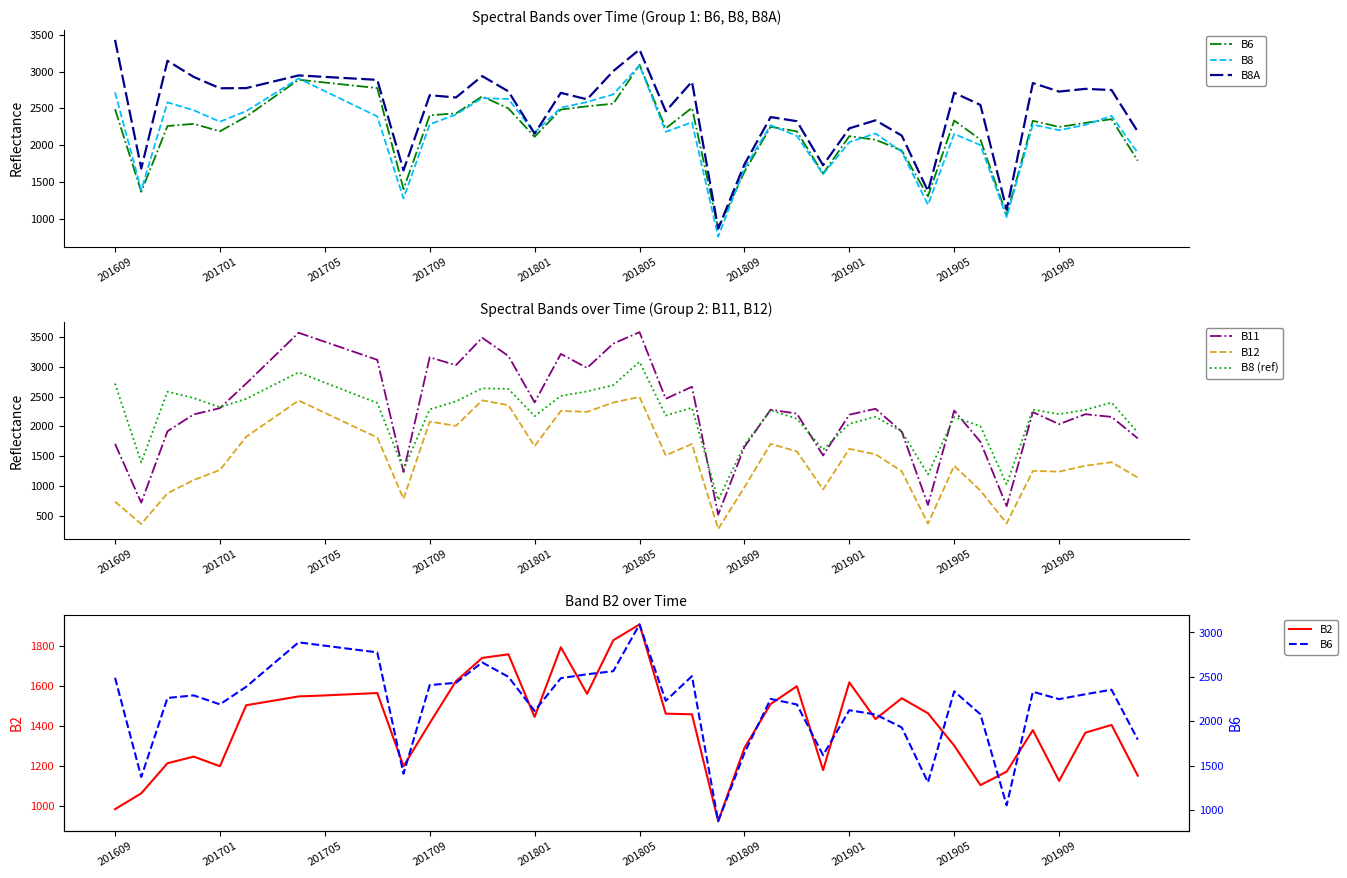

Reading left to right, what are all the values shown in this chart?

B6: 201609=2490	201610=1371	201611=2262	201612=2291	201701=2190	201702=2388	201703=2638	201704=2889	201705=2851	201706=2813	201707=2776	201708=1408	201709=2407	201710=2433	201711=2663	201712=2500	201801=2116	201802=2485	201803=2529	201804=2564	201805=3091	201806=2230	201807=2508	201808=873	201809=1641	201810=2251	201811=2189	201812=1617	201901=2124	201902=2076	201903=1930	201904=1311	201905=2337	201906=2078	201907=1052	201908=2332	201909=2249	201910=2304	201911=2355	201912=1792
B8: 201609=2718	201610=1395	201611=2582	201612=2475	201701=2320	201702=2463	201703=2684	201704=2906	201705=2734	201706=2563	201707=2392	201708=1281	201709=2285	201710=2418	201711=2639	201712=2628	201801=2172	201802=2510	201803=2587	201804=2691	201805=3083	201806=2183	201807=2312	201808=763	201809=1690	201810=2272	201811=2128	201812=1608	201901=2043	201902=2161	201903=1913	201904=1196	201905=2155	201906=2003	201907=1028	201908=2281	201909=2205	201910=2277	201911=2400	201912=1899
B8A: 201609=3428	201610=1686	201611=3145	201612=2927	201701=2773	201702=2775	201703=2861	201704=2947	201705=2927	201706=2907	201707=2887	201708=1661	201709=2679	201710=2648	201711=2938	201712=2731	201801=2158	201802=2711	201803=2623	201804=3006	201805=3297	201806=2461	201807=2863	201808=873	201809=1742	201810=2383	201811=2327	201812=1731	201901=2230	201902=2339	201903=2132	201904=1380	201905=2712	201906=2547	201907=1127	201908=2844	201909=2728	201910=2765	201911=2749	201912=2185
B11: 201609=1707	201610=720	201611=1918	201612=2201	201701=2306	201702=2718	201703=3144	201704=3570	201705=3418	201706=3267	201707=3116	201708=1235	201709=3159	201710=3026	201711=3486	201712=3181	201801=2402	201802=3215	201803=2980	201804=3388	201805=3580	201806=2463	201807=2664	201808=519	201809=1655	201810=2280	201811=2214	201812=1512	201901=2196	201902=2295	201903=1912	201904=682	201905=2265	201906=1741	201907=662	201908=2239	201909=2037	201910=2204	201911=2159	201912=1799
B12: 201609=738	201610=363	201611=879	201612=1100	201701=1269	201702=1825	201703=2129	201704=2434	201705=2227	201706=2020	201707=1814	201708=785	201709=2080	201710=2009	201711=2436	201712=2355	201801=1669	201802=2259	201803=2243	201804=2401	201805=2493	201806=1514	201807=1705	201808=280	201809=979	201810=1706	201811=1581	201812=942	201901=1623	201902=1532	201903=1248	201904=369	201905=1339	201906=924	201907=374	201908=1253	201909=1241	201910=1340	201911=1400	201912=1142
B2: 201609=985	201610=1064	201611=1214	201612=1247	201701=1199	201702=1503	201703=1525	201704=1547	201705=1552	201706=1558	201707=1564	201708=1199	201709=1414	201710=1623	201711=1739	201712=1757	201801=1445	201802=1792	201803=1560	201804=1827	201805=1906	201806=1461	201807=1458	201808=925	201809=1290	201810=1509	201811=1598	201812=1180	201901=1617	201902=1434	201903=1538	201904=1463	201905=1302	201906=1105	201907=1172	201908=1379	201909=1126	201910=1366	201911=1405	201912=1152